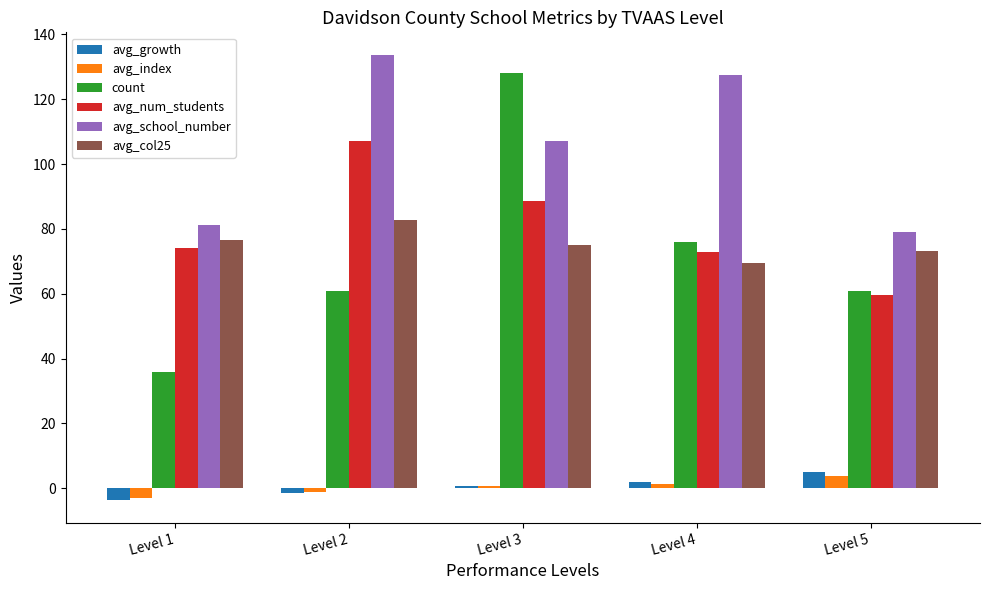

What are all the series names shown in the legend?

avg_growth, avg_index, count, avg_num_students, avg_school_number, avg_col25